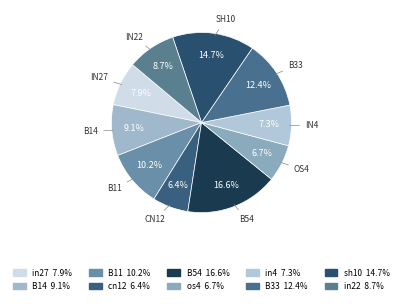

How many segments does this pie chart have?

10